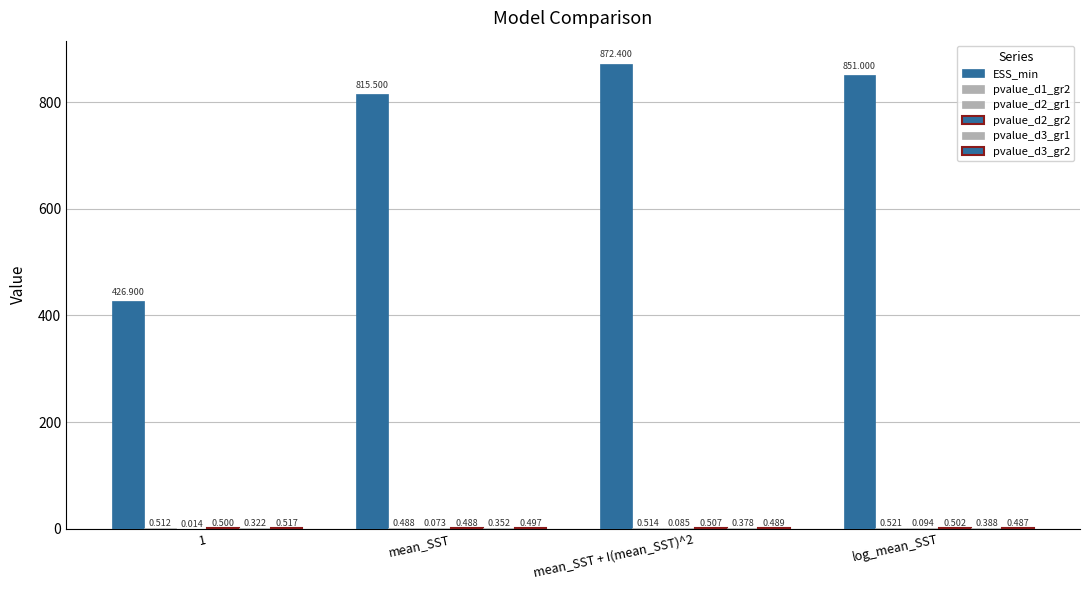

Count the number of categories in the chart.

4